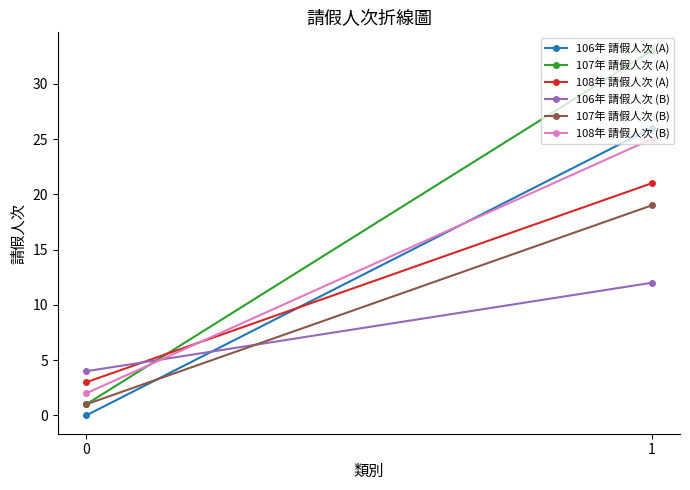

What is the value of the 107年 請假人次 (A) point at the 1st from the left?

1